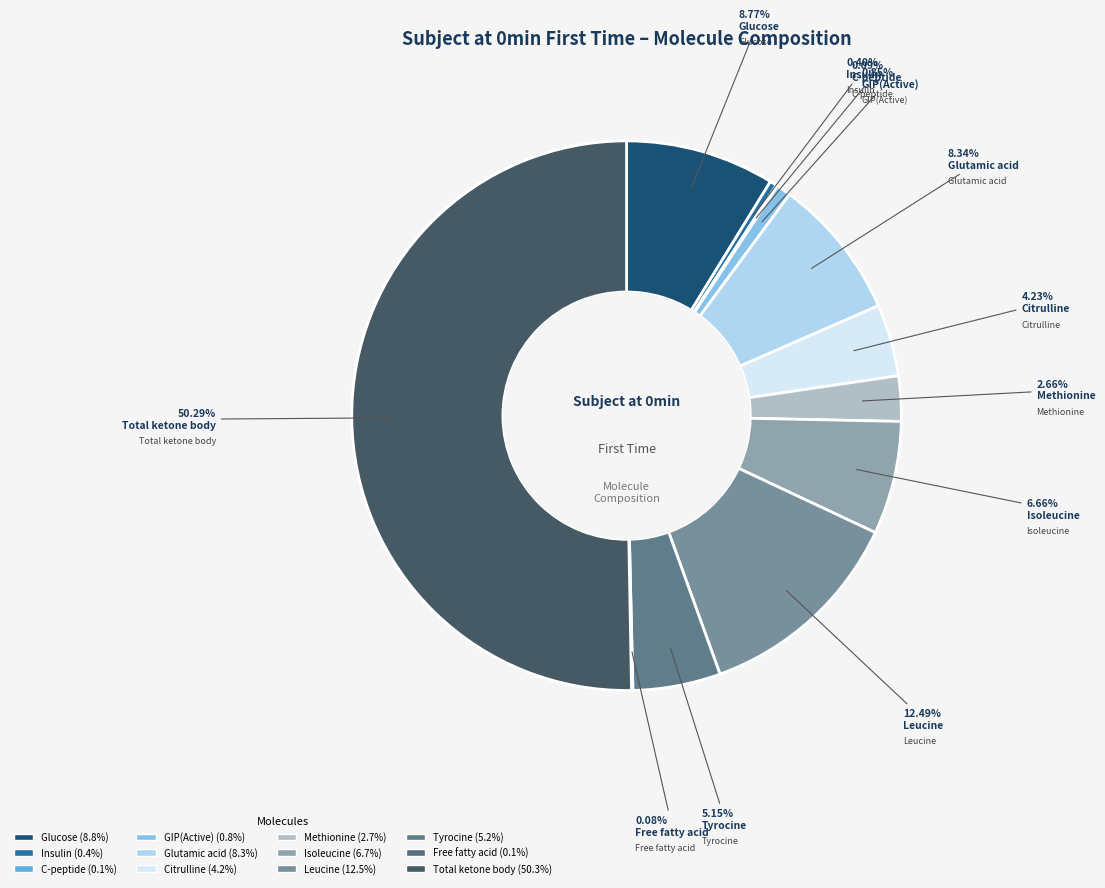

What is the ratio of the value at Insulin to the value at GIP(Active)?

0.5